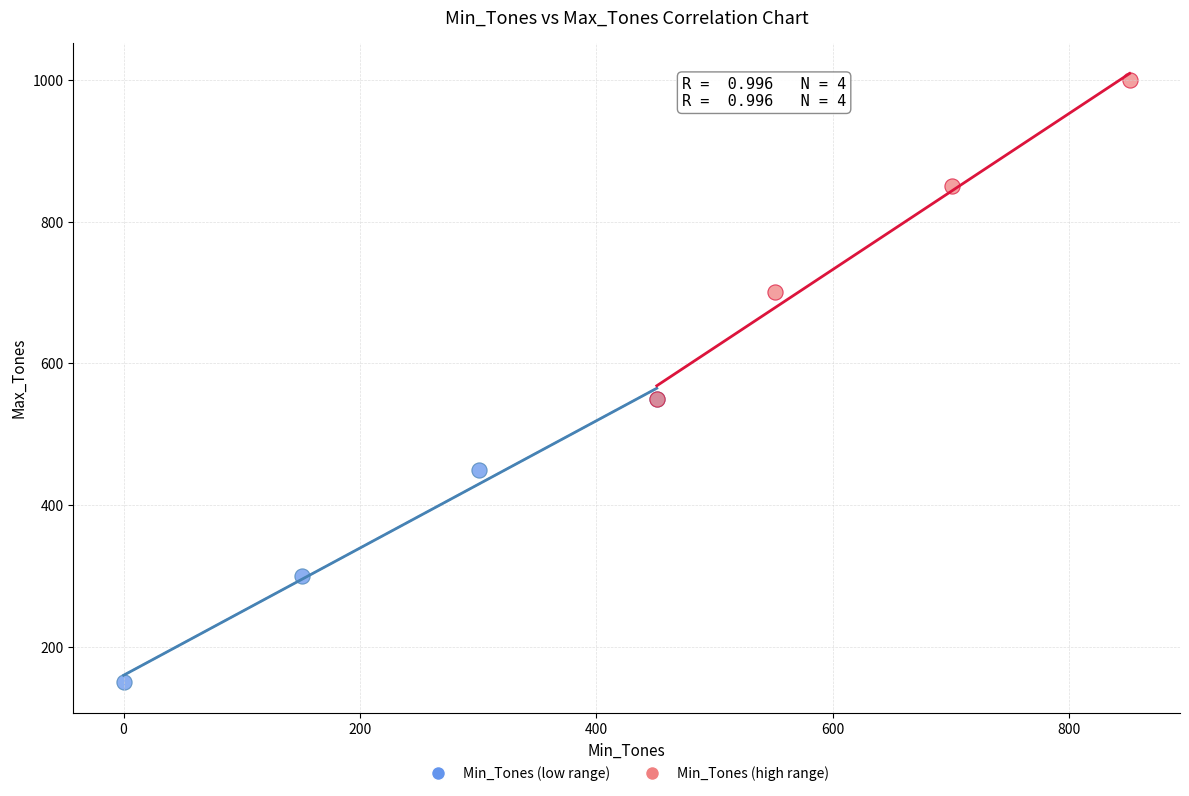

What are all the series names shown in the legend?

Min_Tones (low range), Min_Tones (high range)